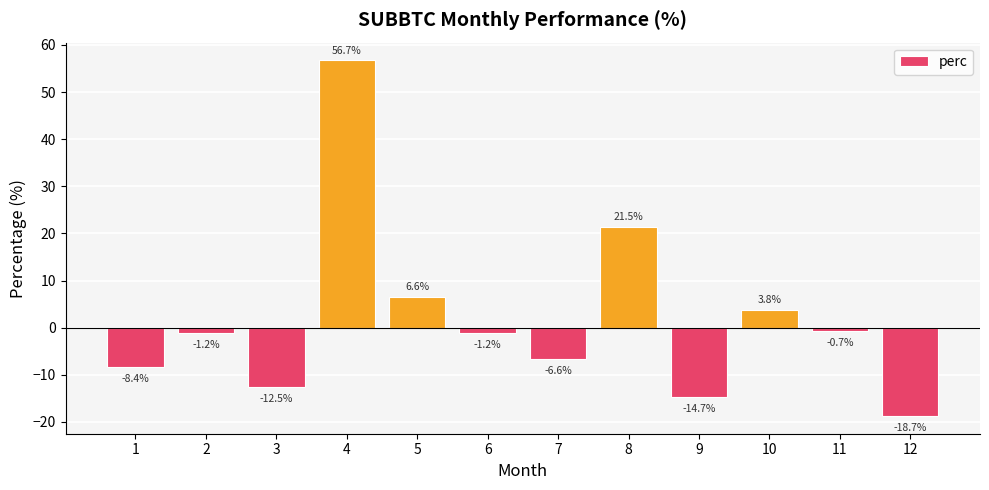

How many values are above zero?

4